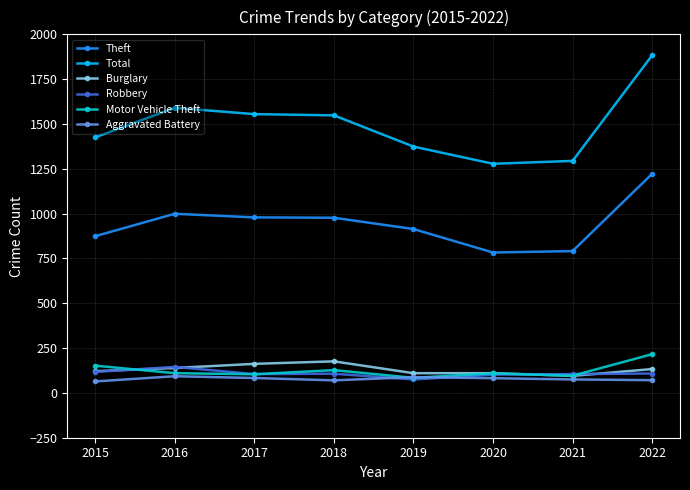

What is the difference between the maximum and second lowest values in the Burglary series?

66